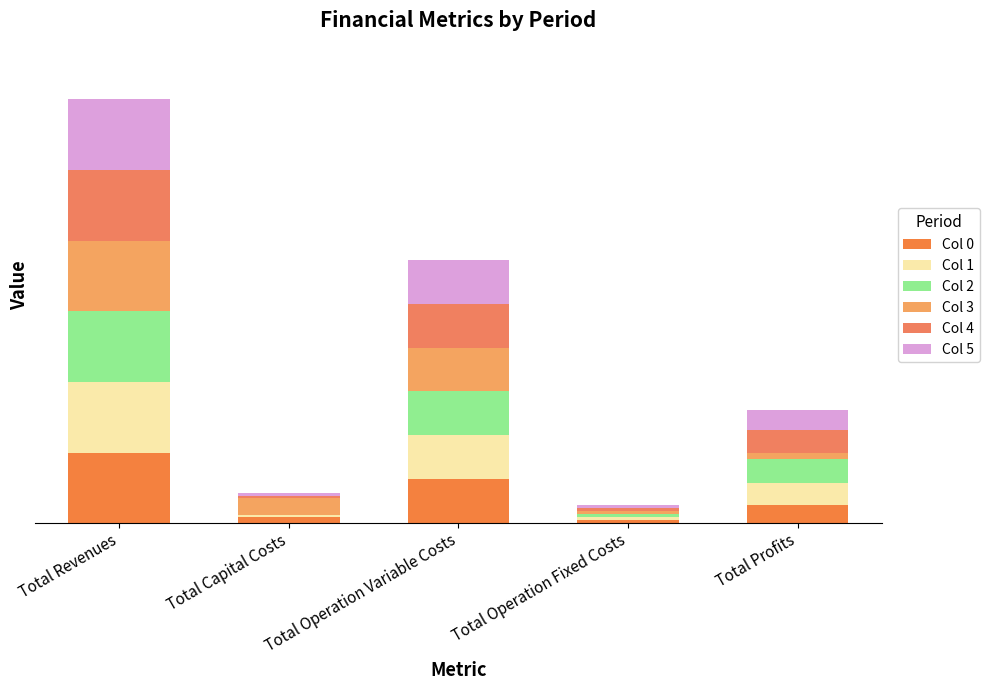

Where is Col 5 nearest to the value 638635?

Total Operation Variable Costs